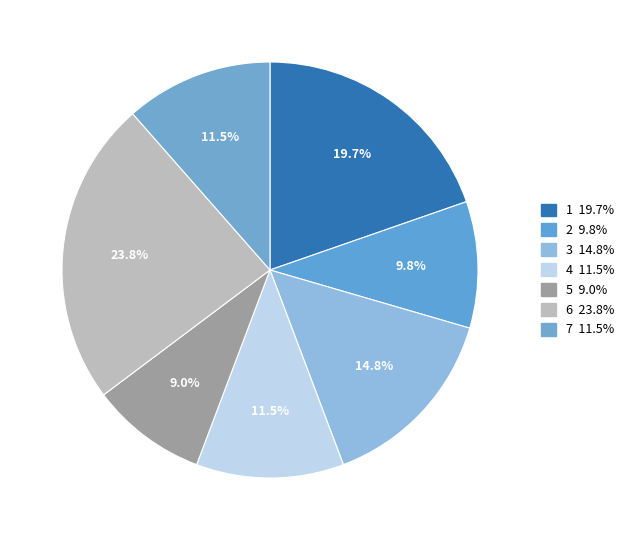

Is the sum of 7 and 3 greater than half?

No